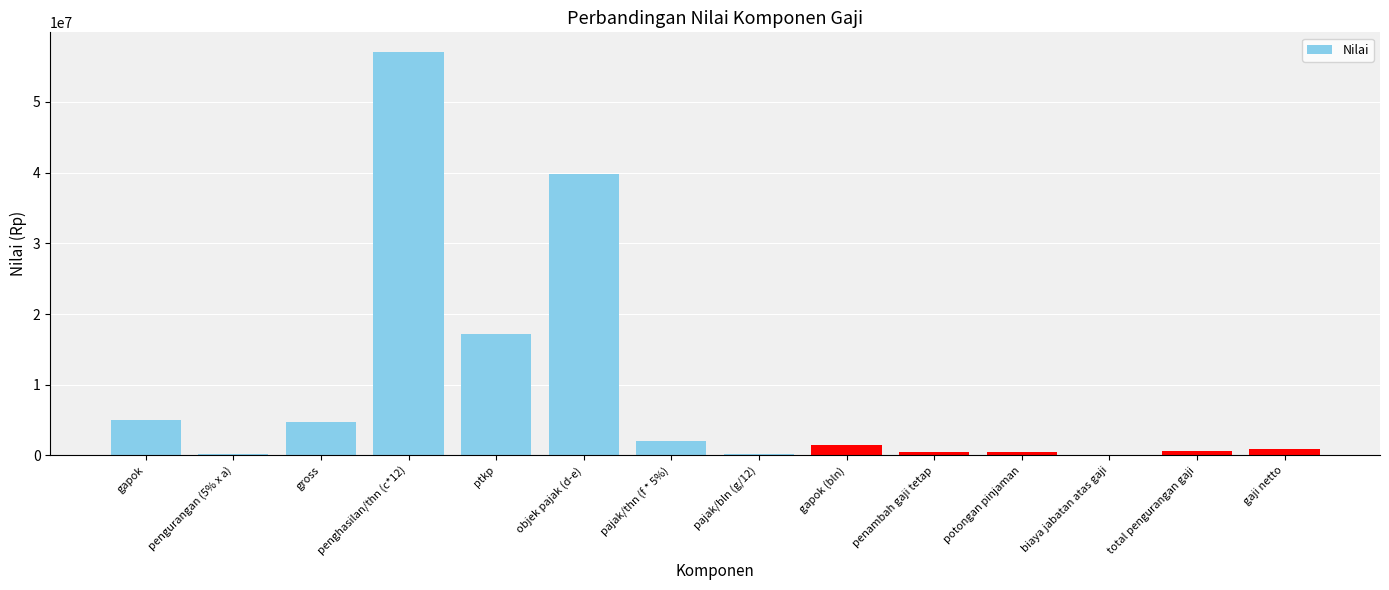

Which has a higher value, objek pajak (d-e) or pengurangan (5% x a)?

objek pajak (d-e)